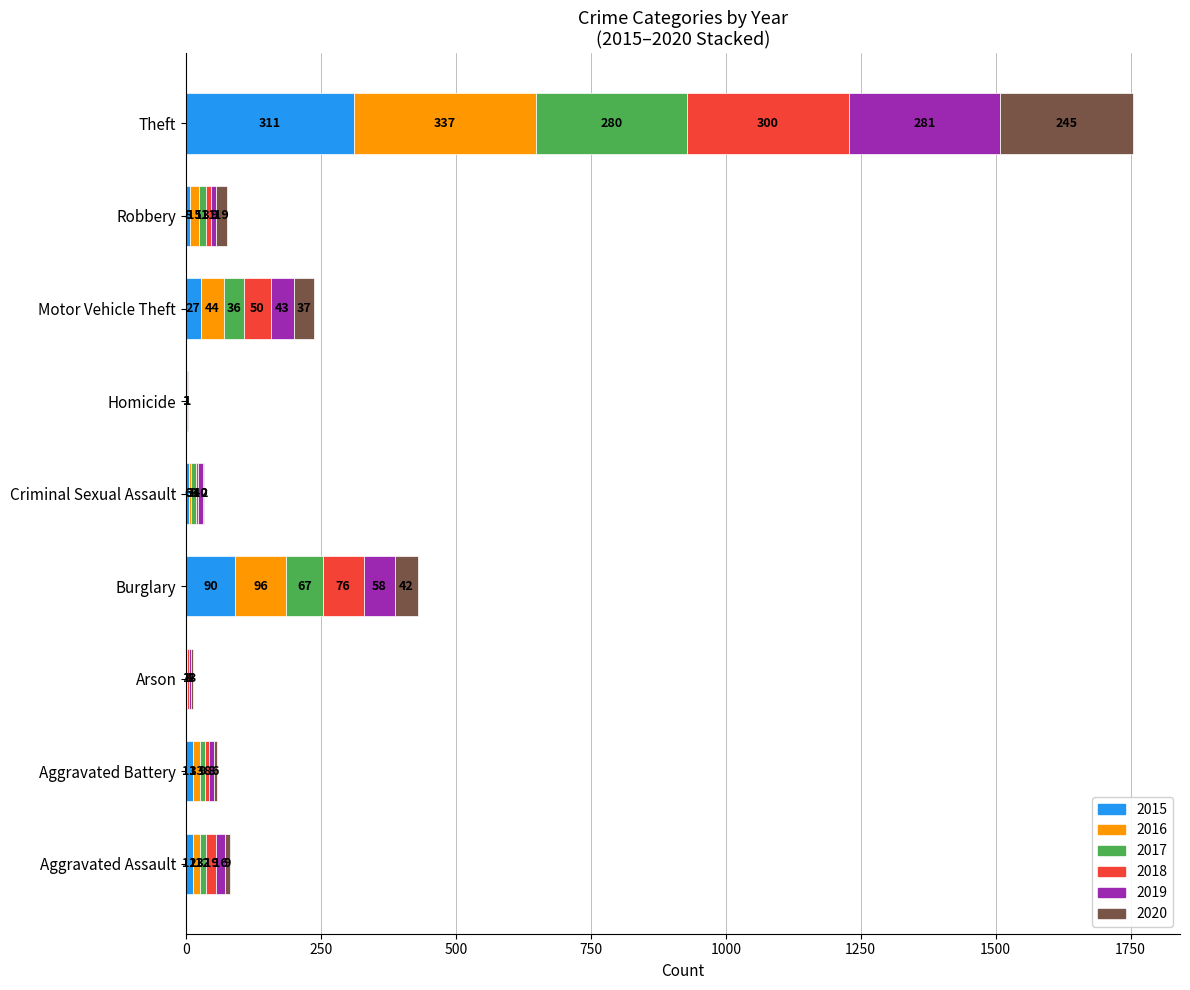

Read the 2015 value at Aggravated Battery, to the nearest 10.

10